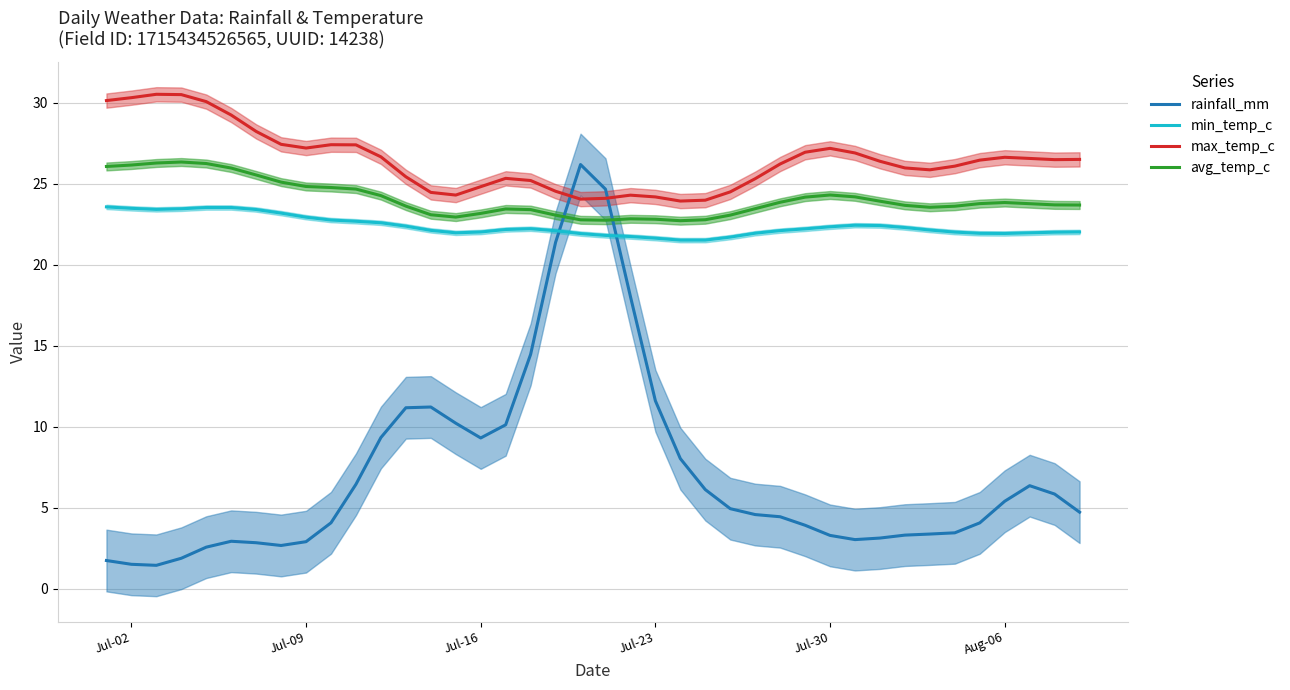

What is the maximum value for avg_temp_c?

26.3